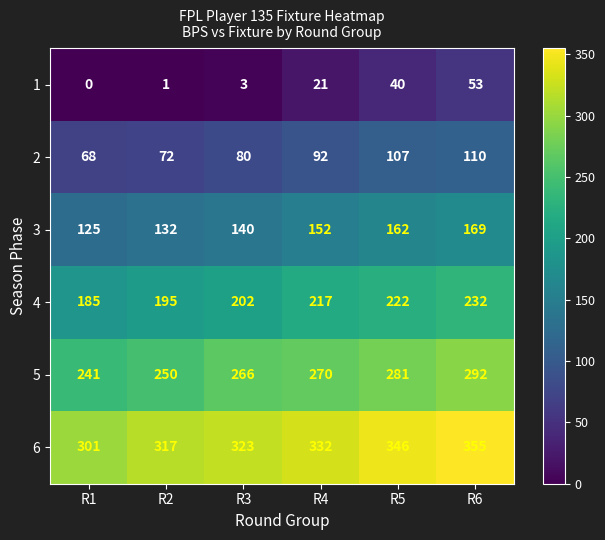

What is the maximum value shown in the chart?

355